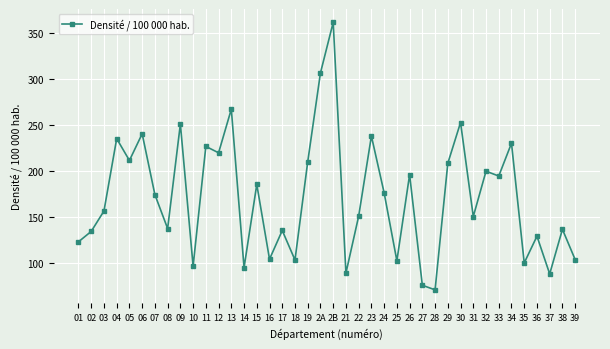

What is the approximate value at 31?

150.9